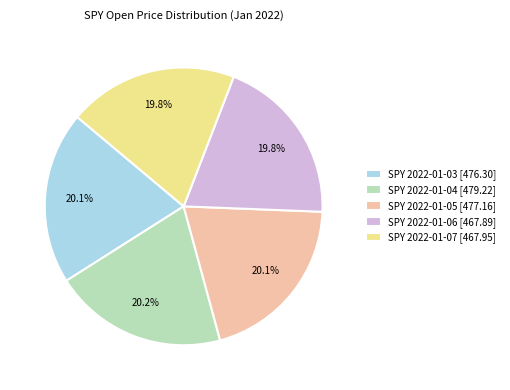

What is the ratio of the value at SPY 2022-01-03 [476.30] to the value at SPY 2022-01-06 [467.89]?

1.0